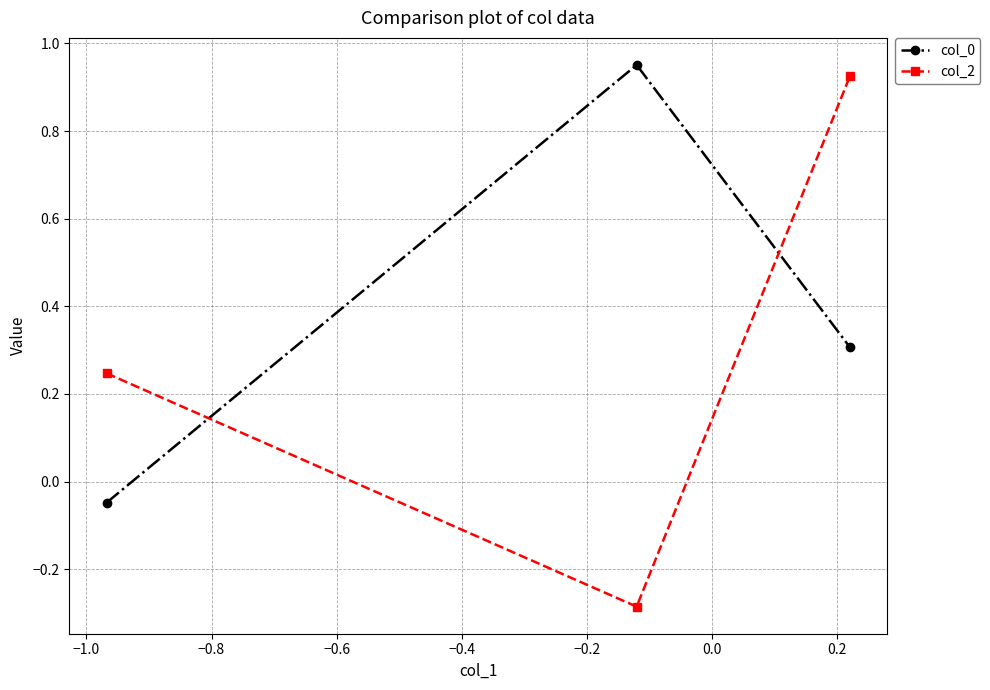

How many values in the col_0 series are below 0?

1